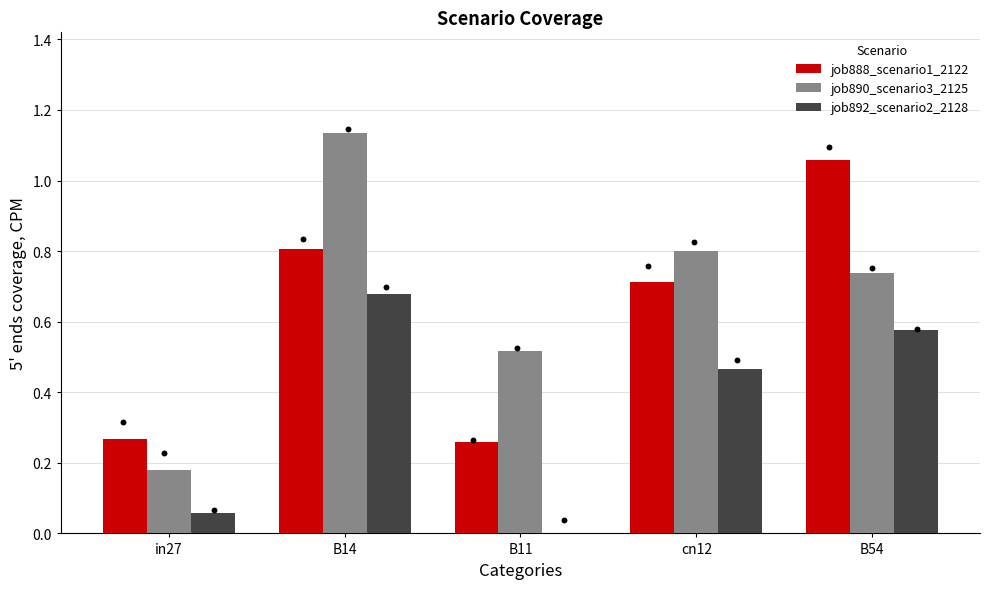

Is the value of job892_scenario2_2128 at B11 greater than the value of job888_scenario1_2122 at cn12?

No